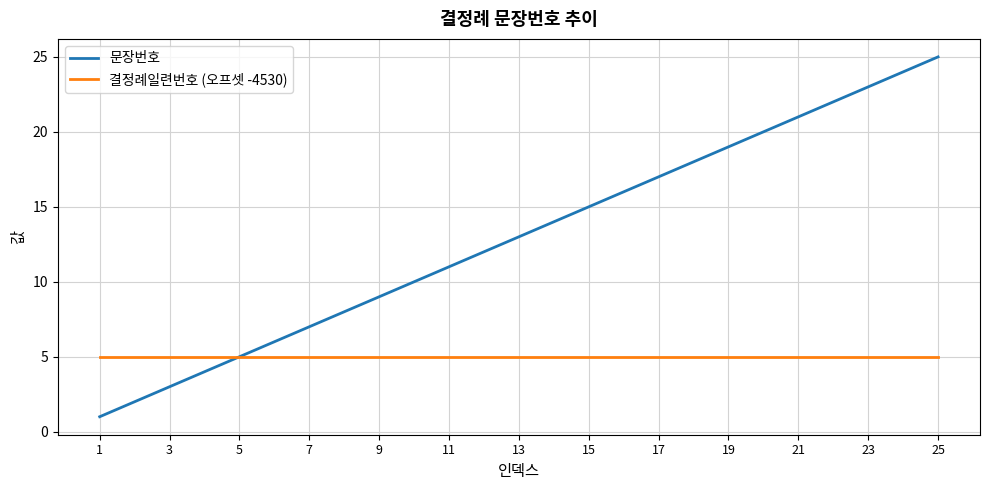

Reading right to left, extract all data points from this chart.

문장번호: 25	24	23	22	21	20	19	18	17	16	15	14	13	12	11	10	9	8	7	6	5	4	3	2	1
결정례일련번호 (오프셋 -4530): 5	5	5	5	5	5	5	5	5	5	5	5	5	5	5	5	5	5	5	5	5	5	5	5	5